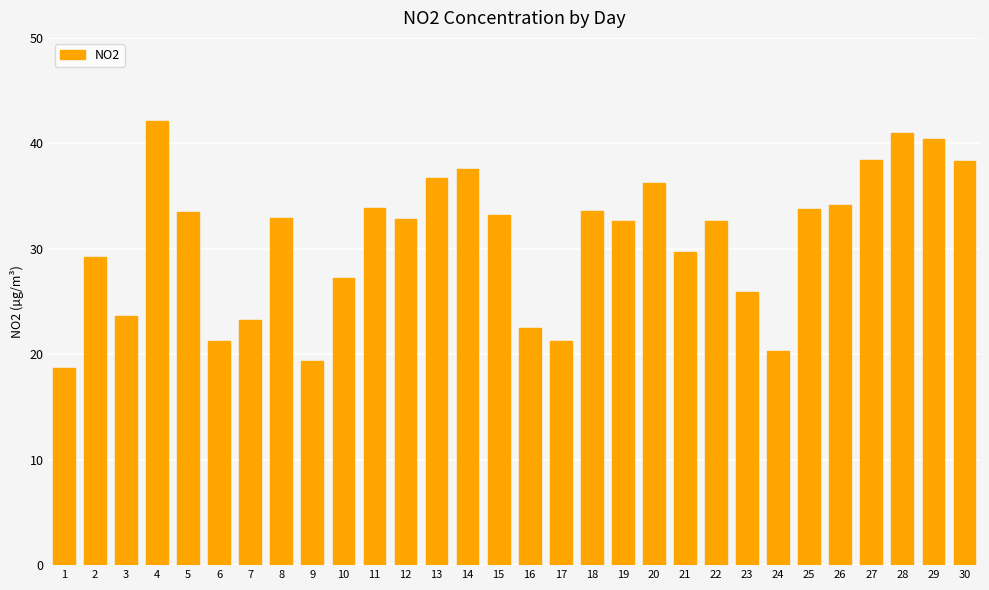

How many series are shown in this chart?

1